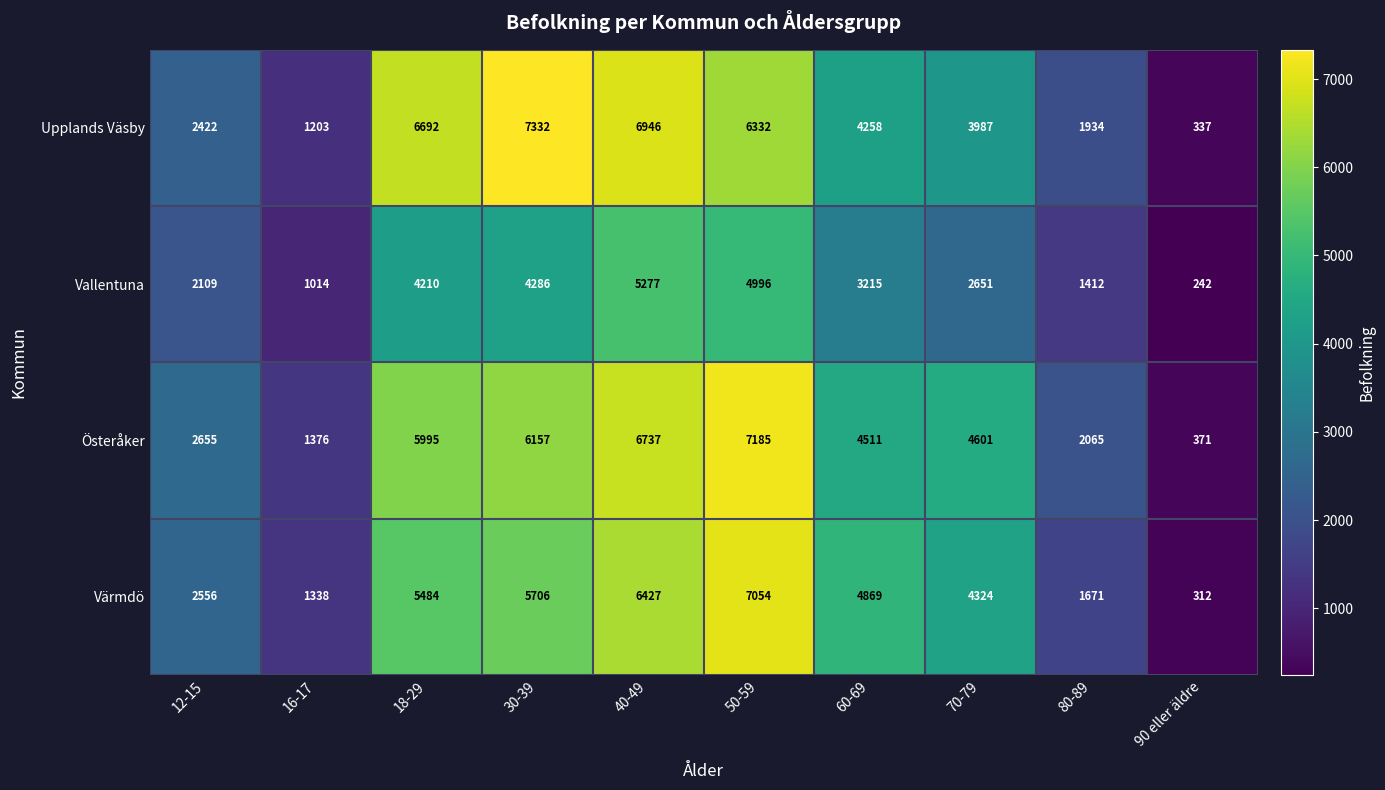

At which label does Österåker reach its minimum?

90 eller äldre